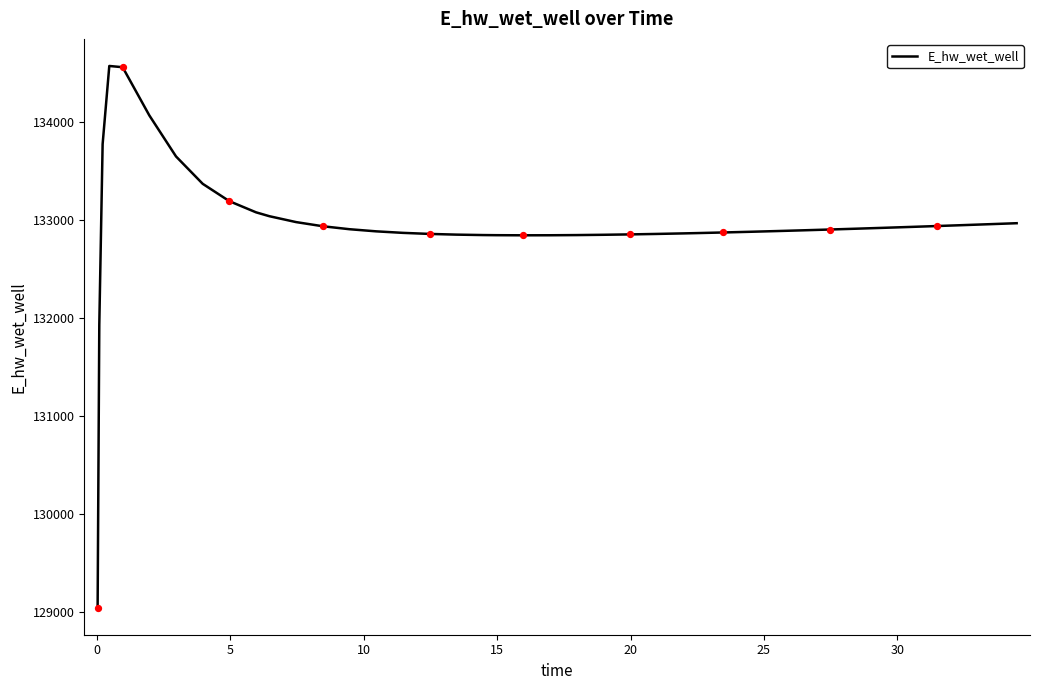

What is the minimum value shown in the chart?

129048.9